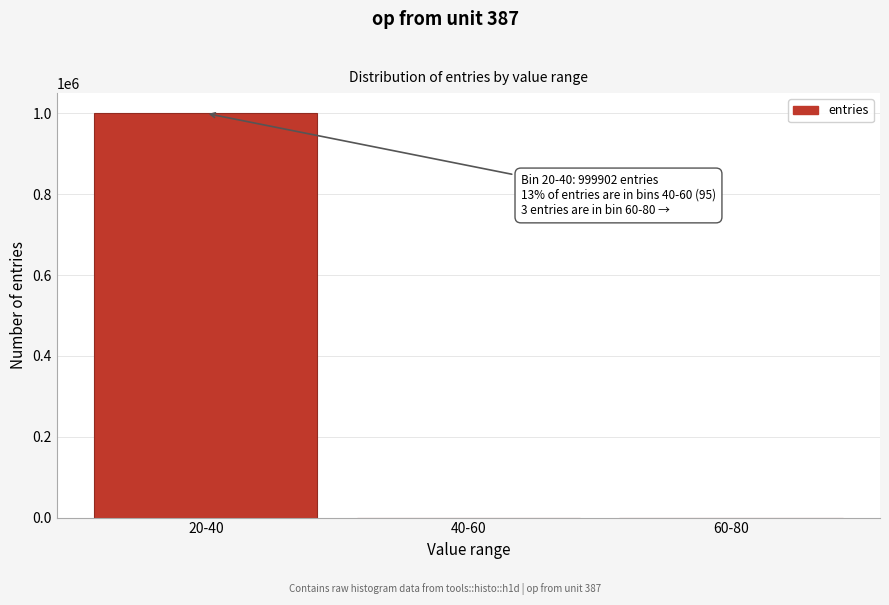

Is it true that the value at 20-40 is 1434978?

False